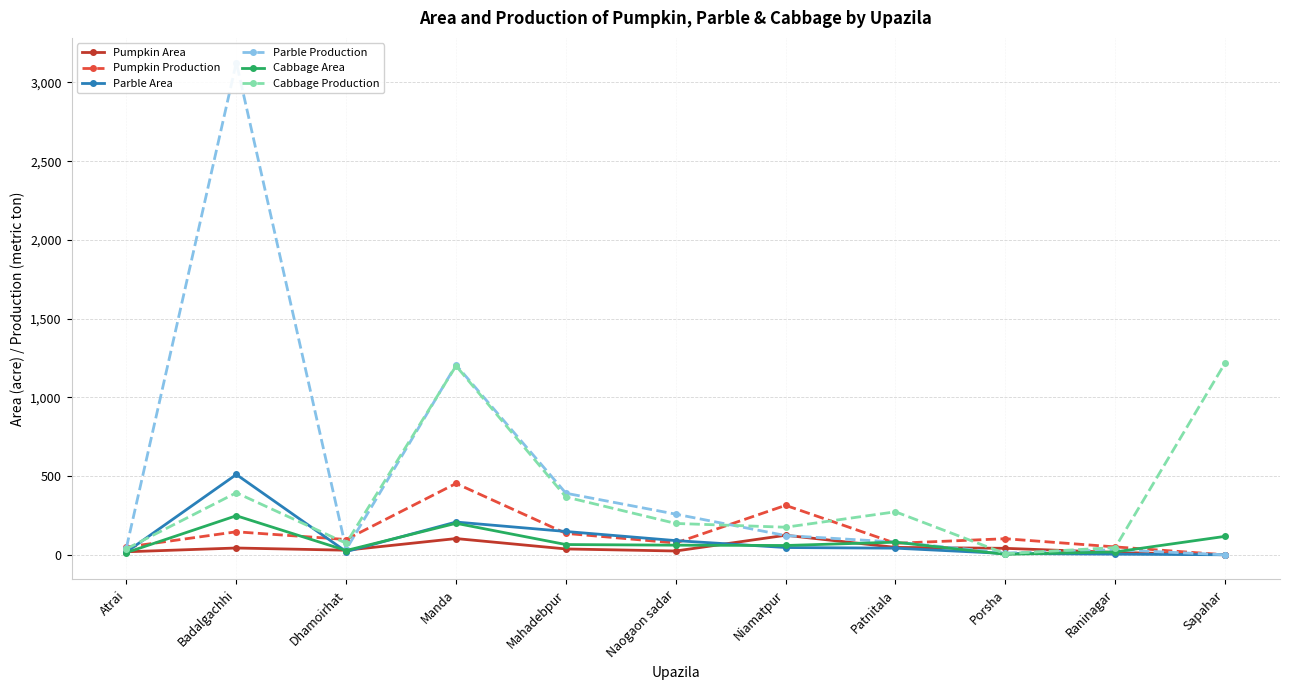

In Parble Area, how many points are higher than both neighbors (excluding endpoints)?

2